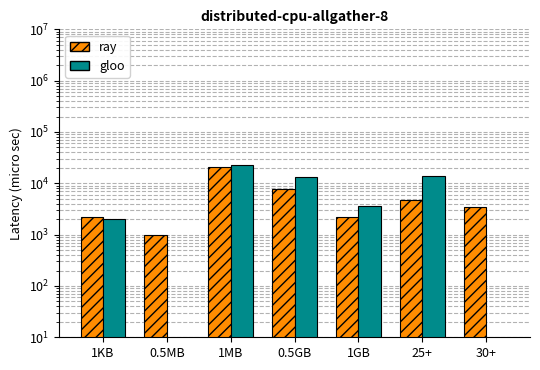

Reading left to right, list all the values displayed in this chart.

ray: 1KB=2215.6	0.5MB=1000.0	1MB=20596.5	0.5GB=7754.6	1GB=2226.8	25+=4718.9	30+=3500.0
gloo: 1KB=2050.0	0.5MB=1.0	1MB=22494.0	0.5GB=13202.1	1GB=3662.0	25+=13571.5	30+=1.0